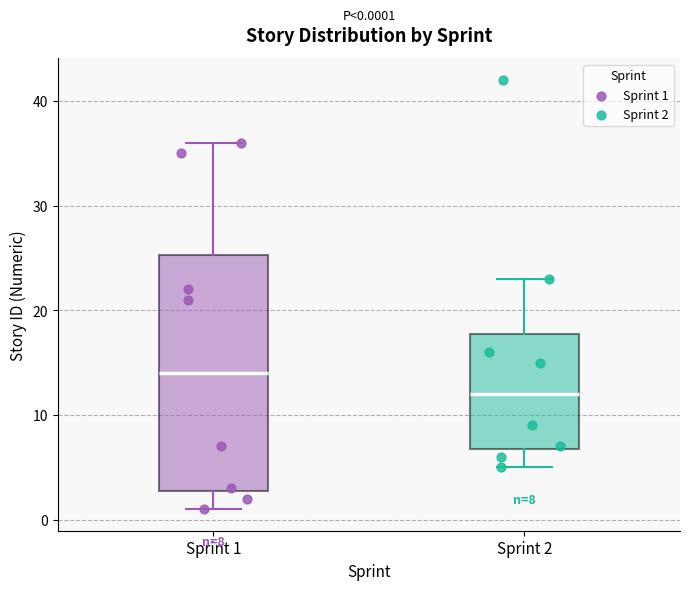

Which box has the highest median line?

Sprint 1